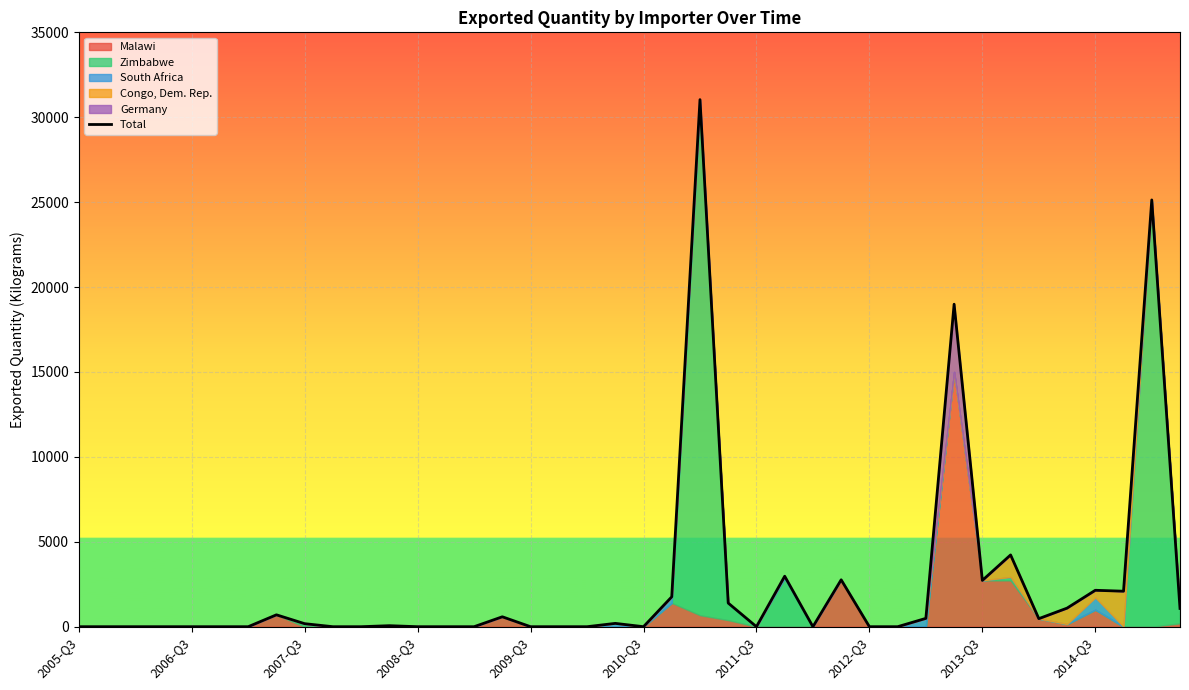

True or false: the data has more than 2 interior local peaks.

True